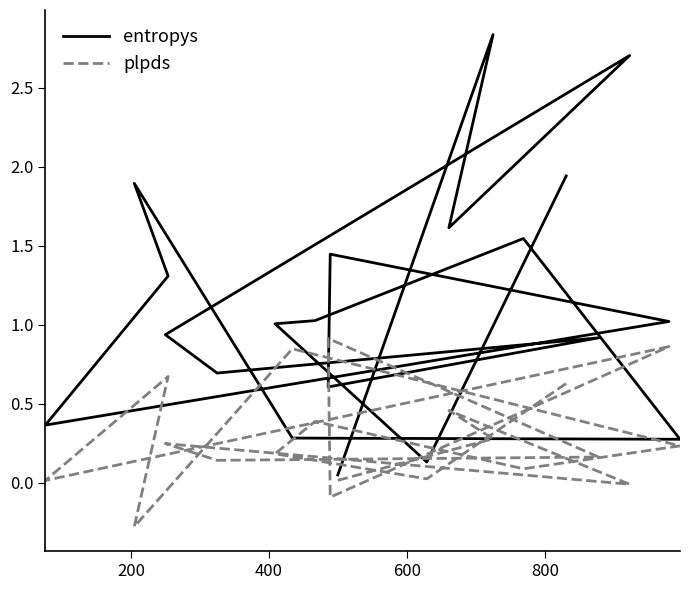

What are all the series names shown in the legend?

entropys, plpds